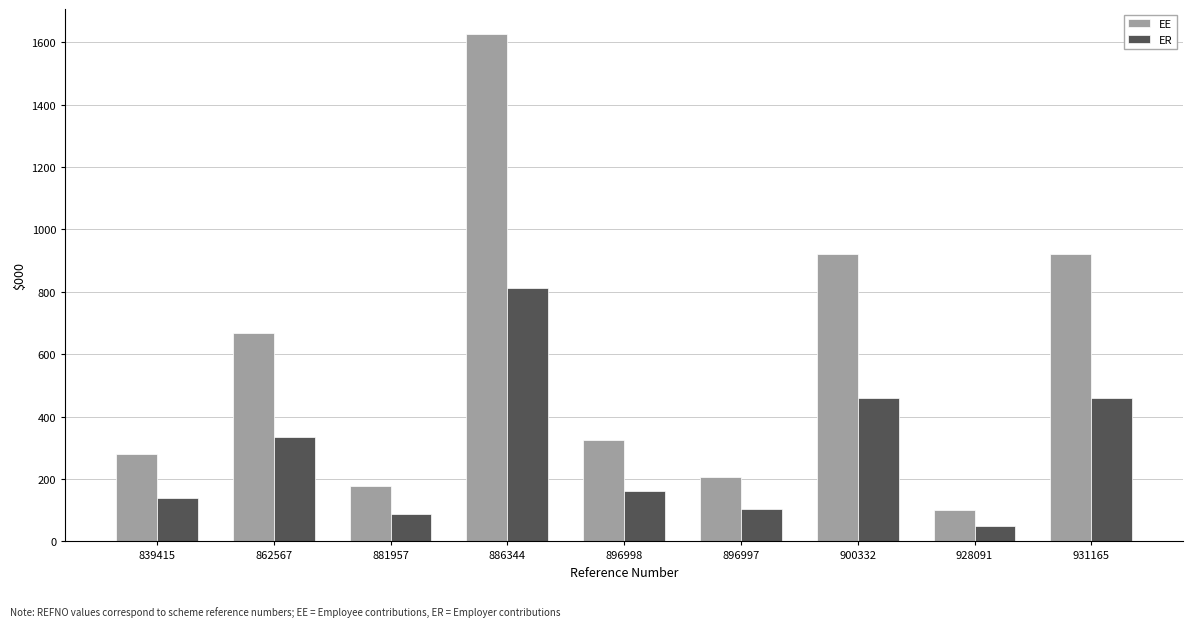

At which label does EE reach its peak?

886344